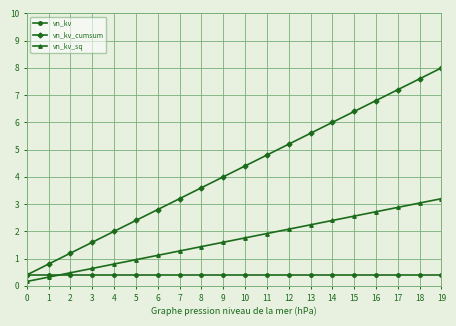

At which label does vn_kv_cumsum reach its peak?

19